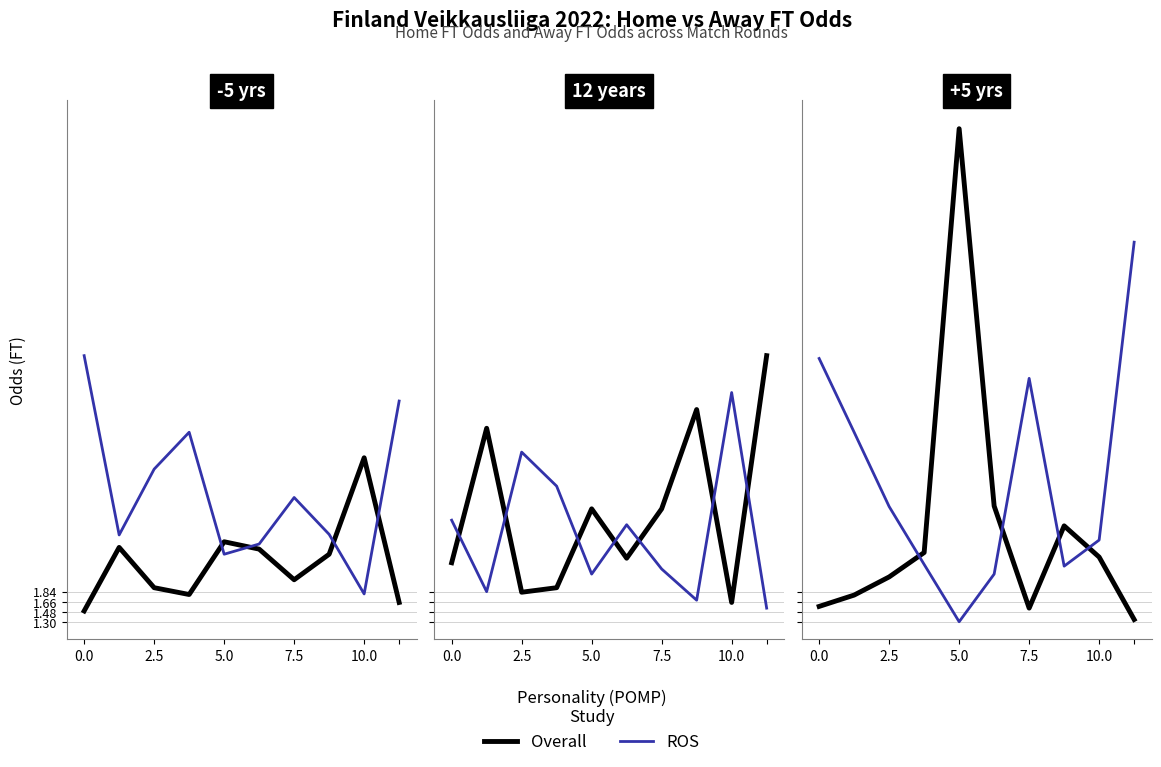

Which series ends up on top after the final intersection of ROS and Overall?

ROS